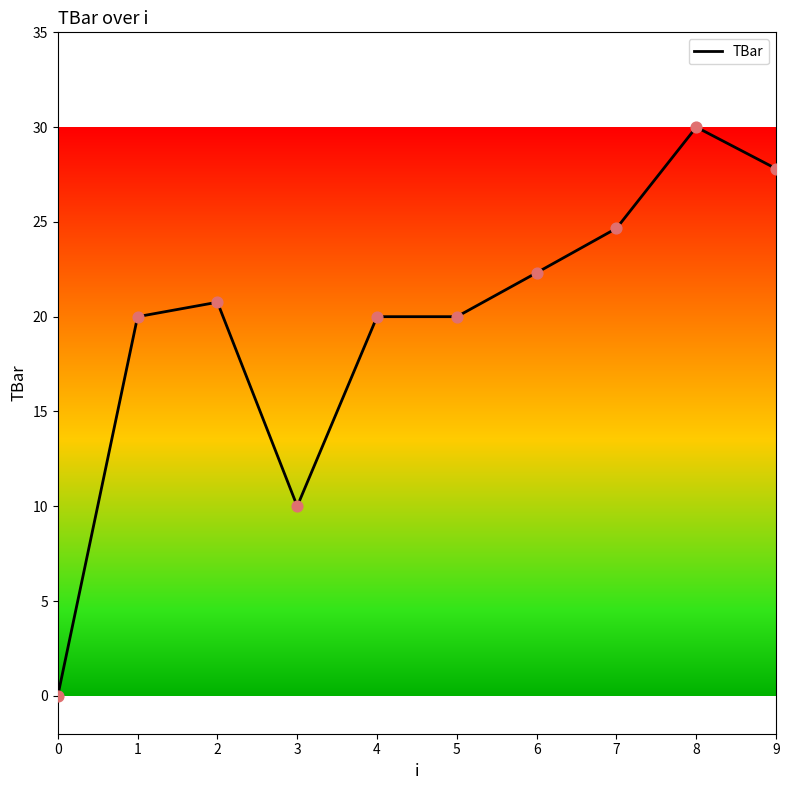

Between 1 and 3, which is larger?

1